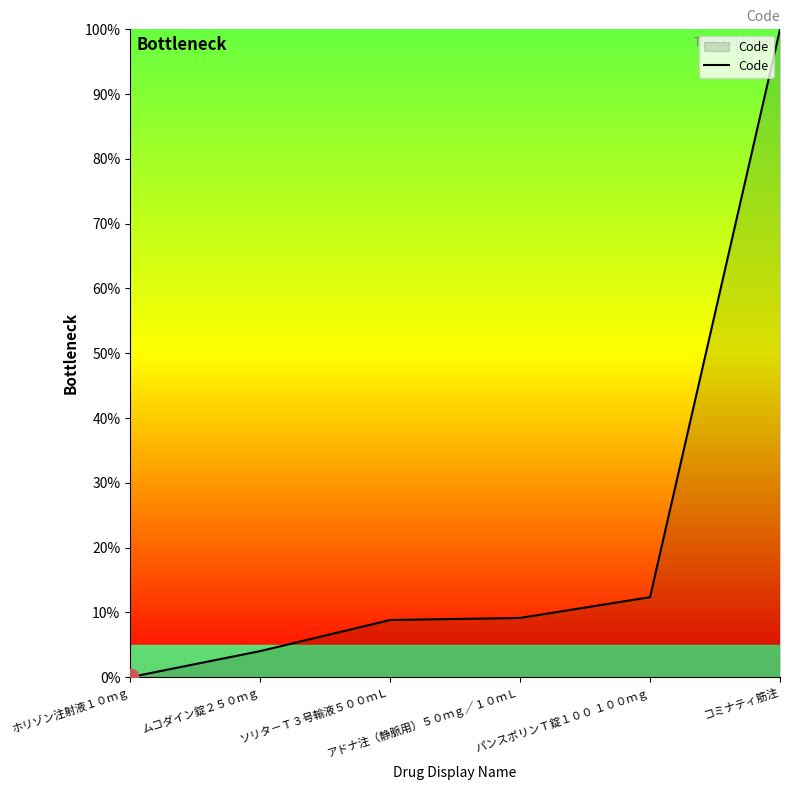

The chart shows a value of 100.0 at コミナティ筋注. True or false?

True